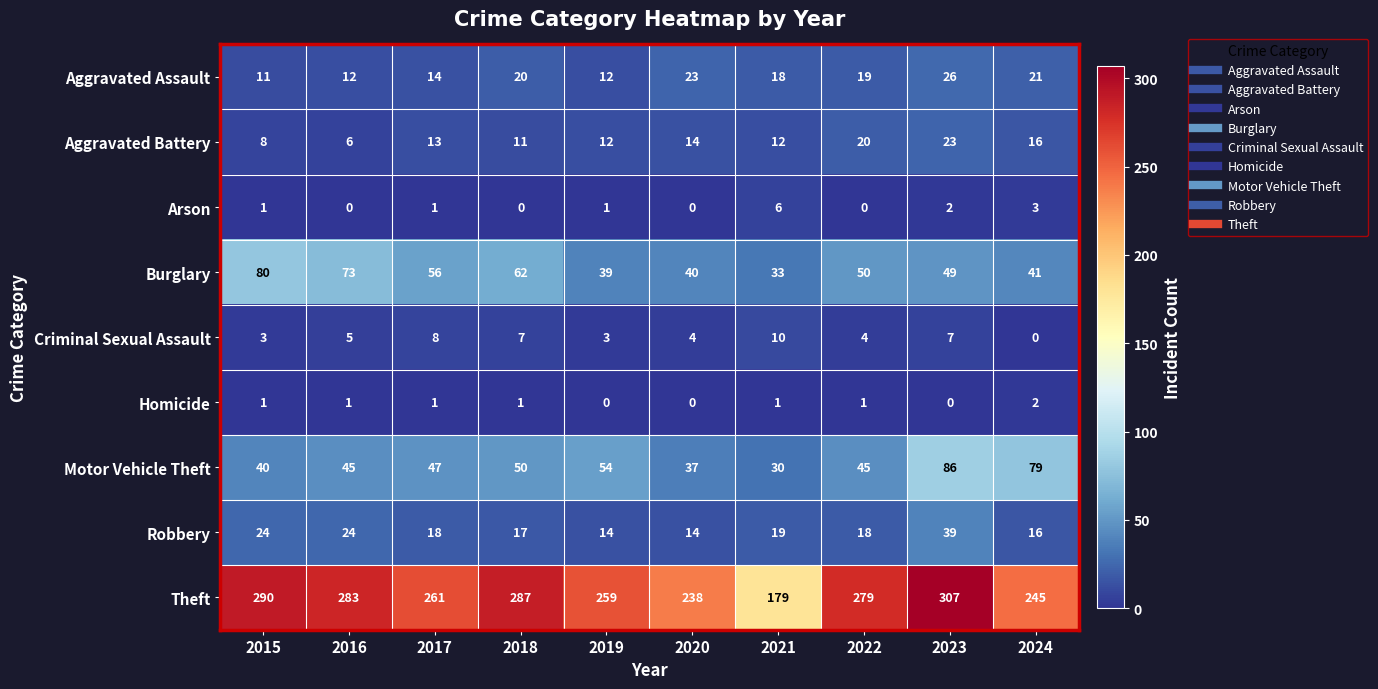

How many categories are shown in the chart?

10